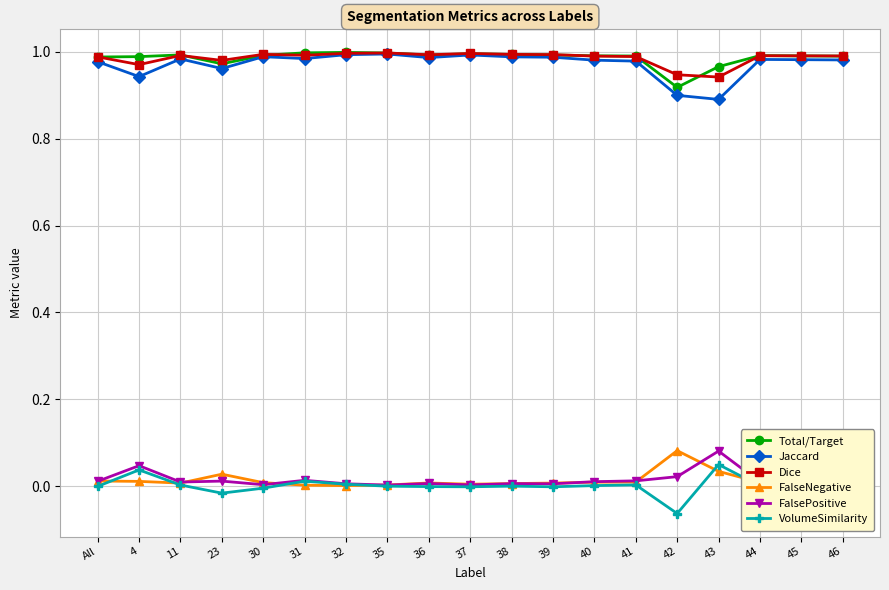

How many lines are shown in the chart?

6